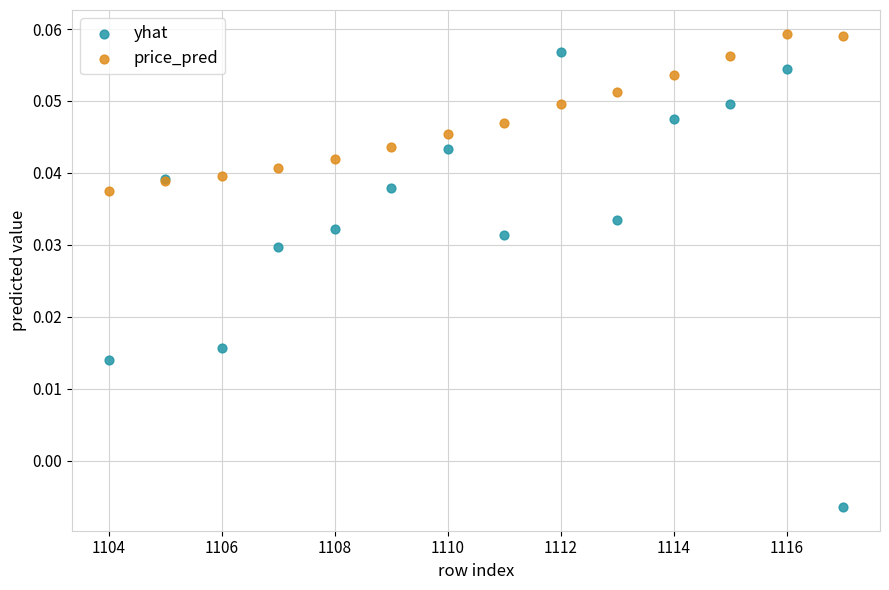

Which series has the widest spread of Y values?

yhat